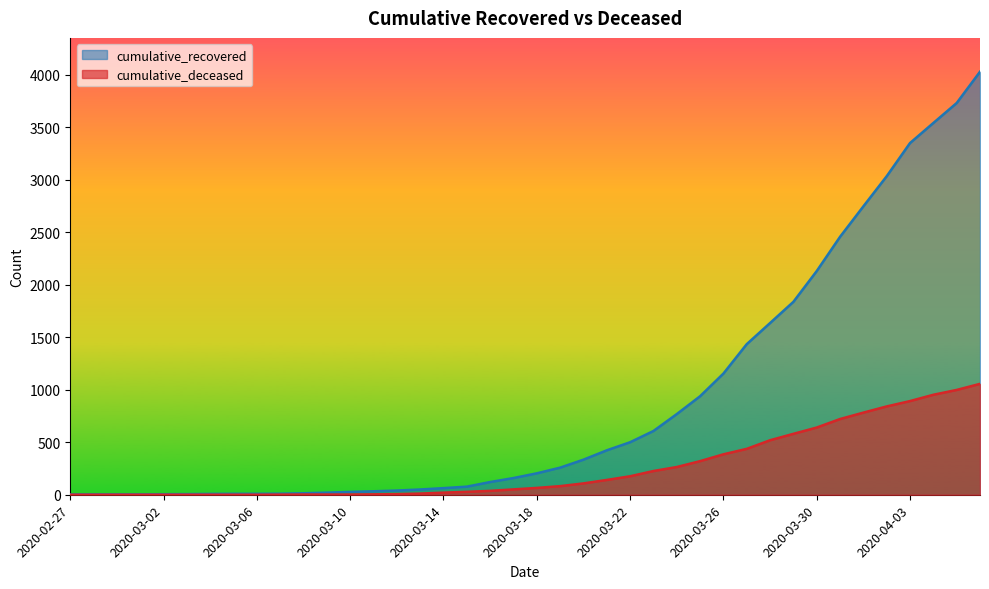

What is the sum of all cumulative_recovered values?

35770